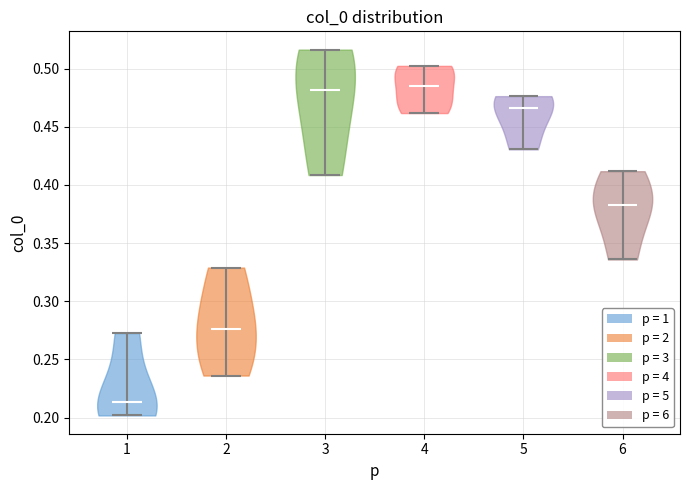

Reading left to right, read every violin against the y-axis: where its median line is, and the lowest and highest points it reaches. The values are not printed on the chart, so give them approximately, as read against the axis.

1: median line 0.215, lowest point 0.200, highest point 0.275
2: median line 0.275, lowest point 0.235, highest point 0.330
3: median line 0.480, lowest point 0.410, highest point 0.515
4: median line 0.485, lowest point 0.460, highest point 0.500
5: median line 0.465, lowest point 0.430, highest point 0.475
6: median line 0.385, lowest point 0.335, highest point 0.410